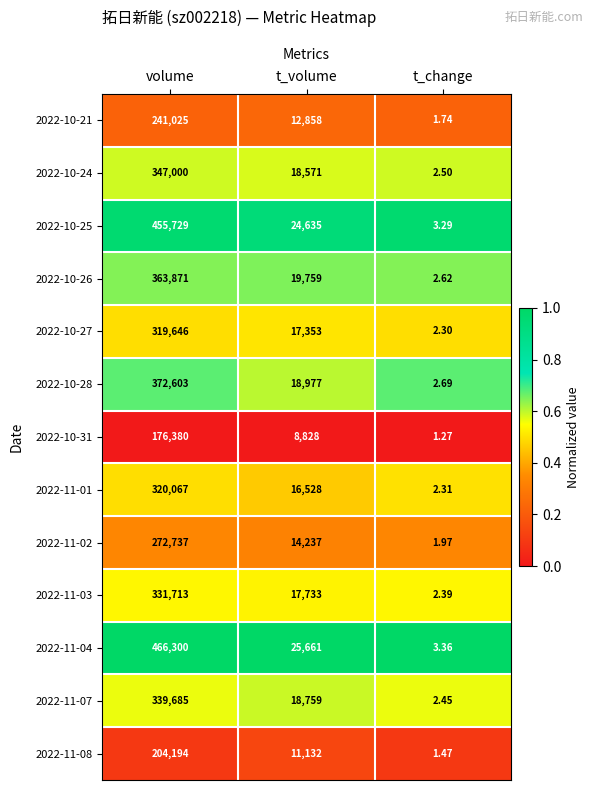

Which category has the lowest value in the 2022-11-01 series?

t_change